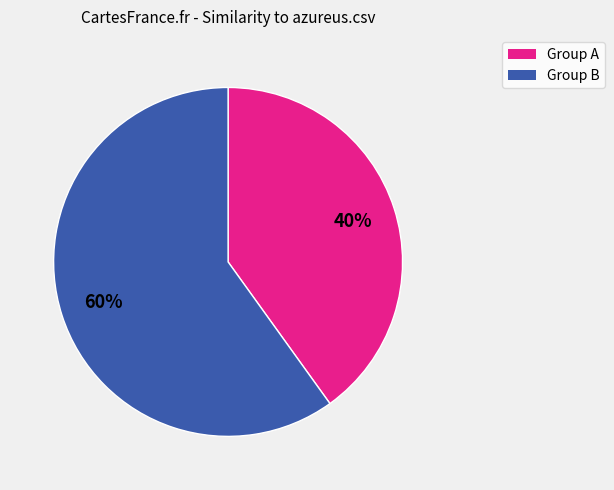

Is there a majority slice in this chart?

Yes